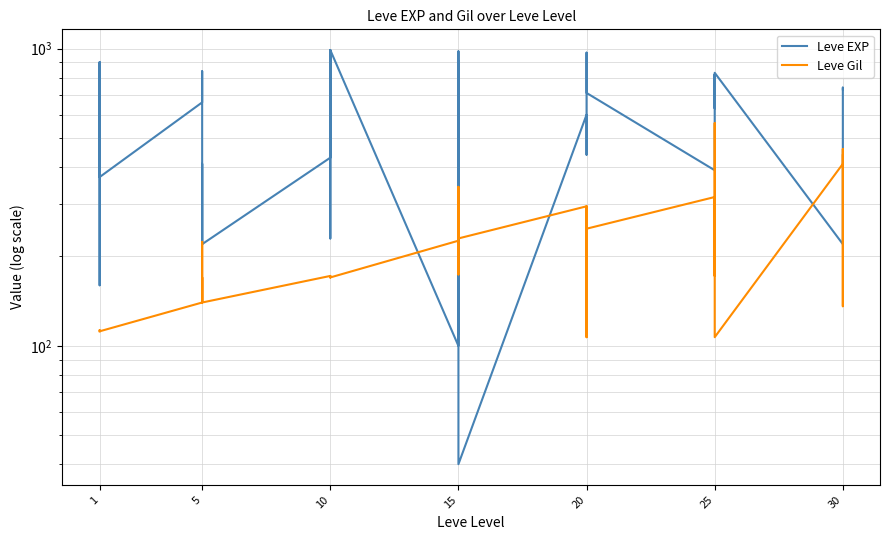

What is the sum of all Leve EXP values?

21610